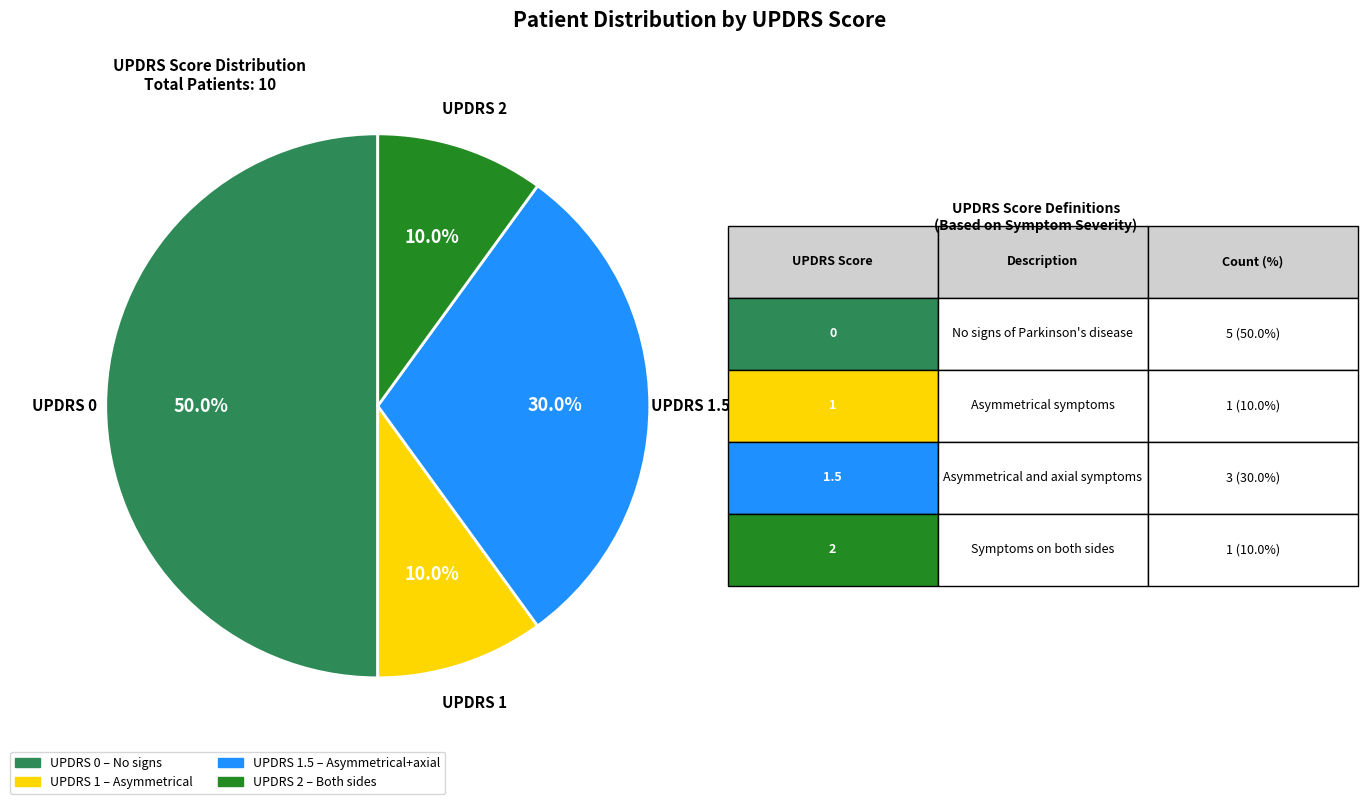

Count the number of slices in the pie.

4